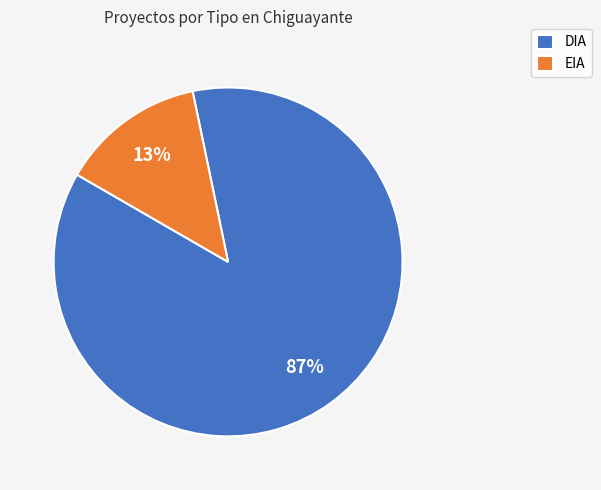

To the nearest percent, what is the average slice percentage?

50%